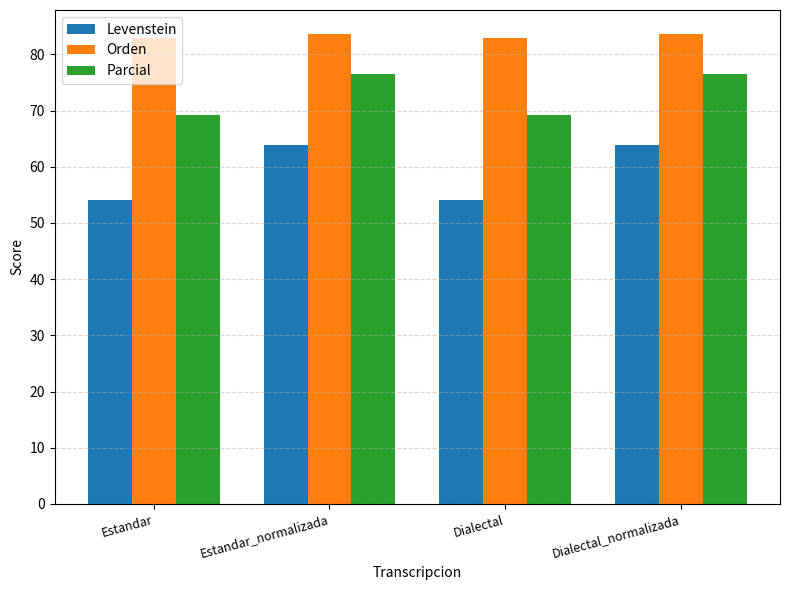

Which series has the largest range (max minus min)?

Levenstein